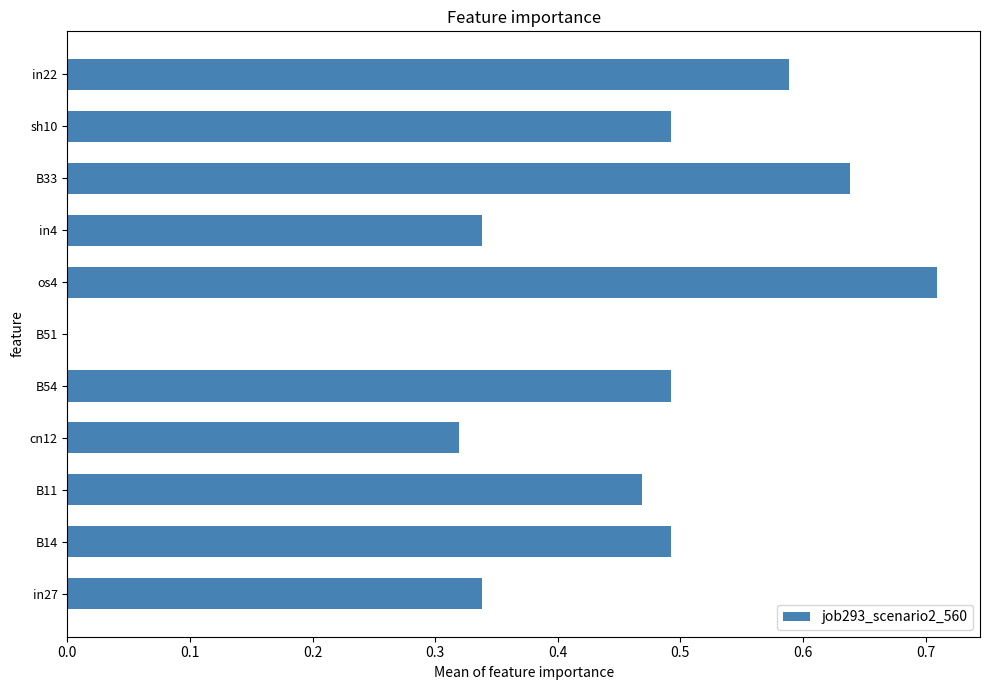

What is the sum of all values?

4.9